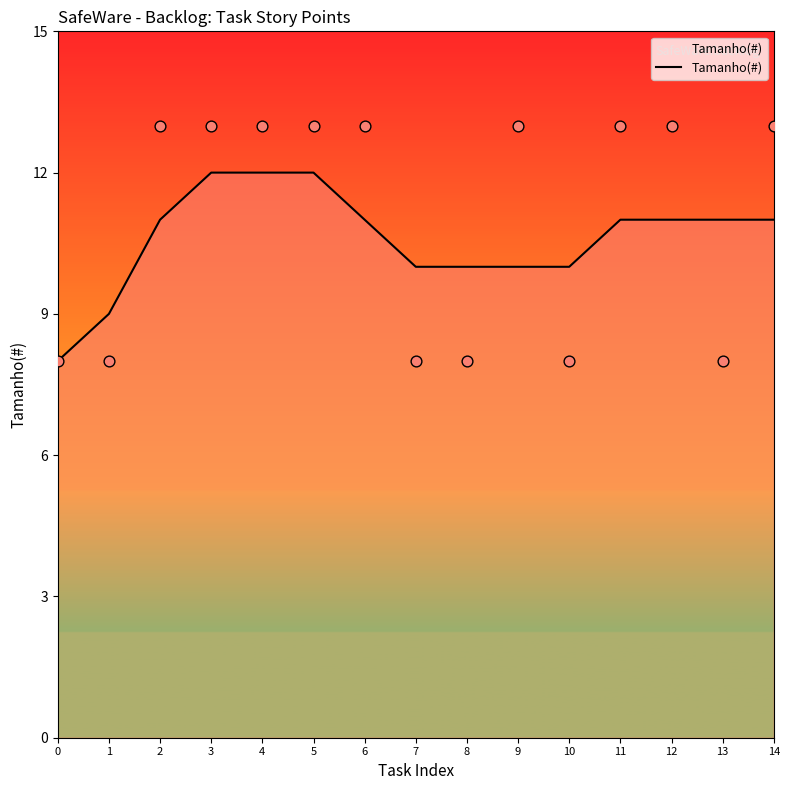

What is the change in value from 3 to 6?

-1